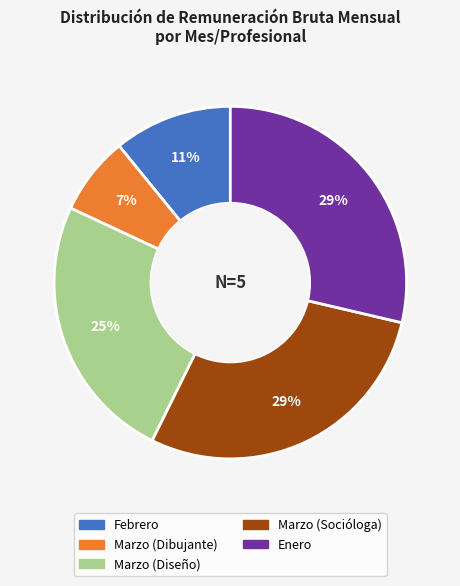

Which has a higher value, Enero or Febrero?

Enero